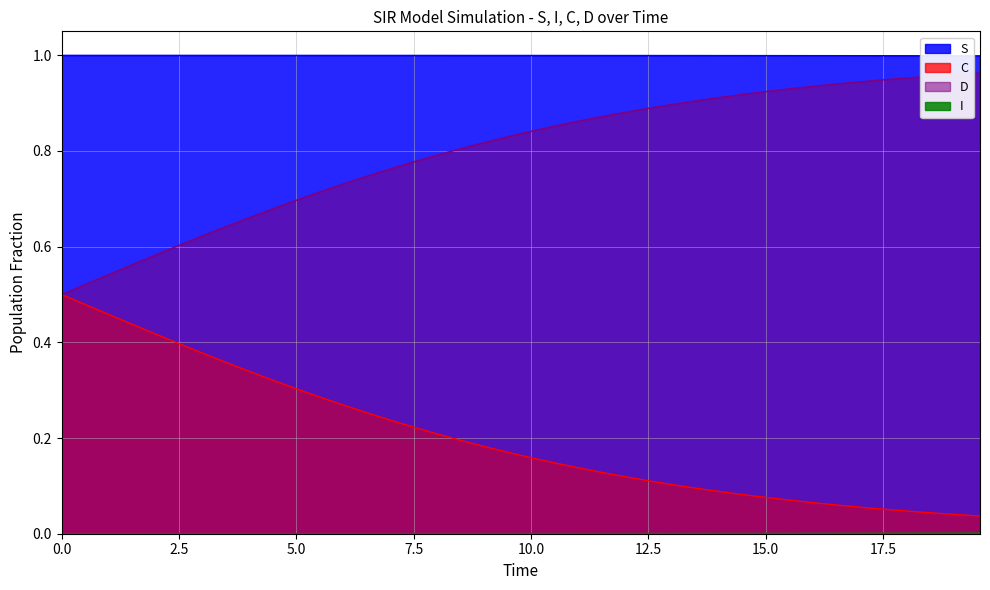

At how many categories does at least one series exceed 0?

40